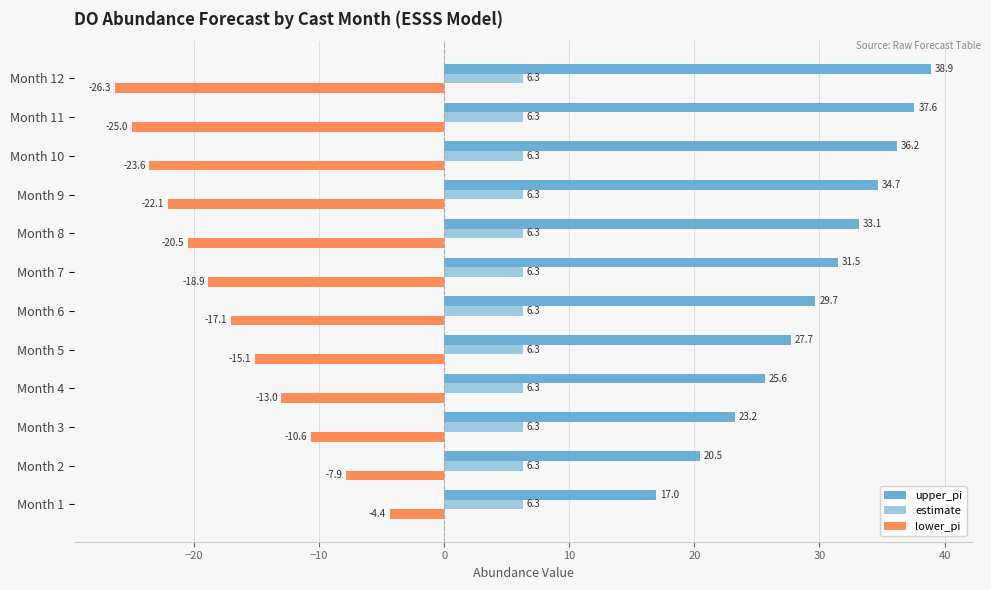

What is the sum of all estimate values?

75.6